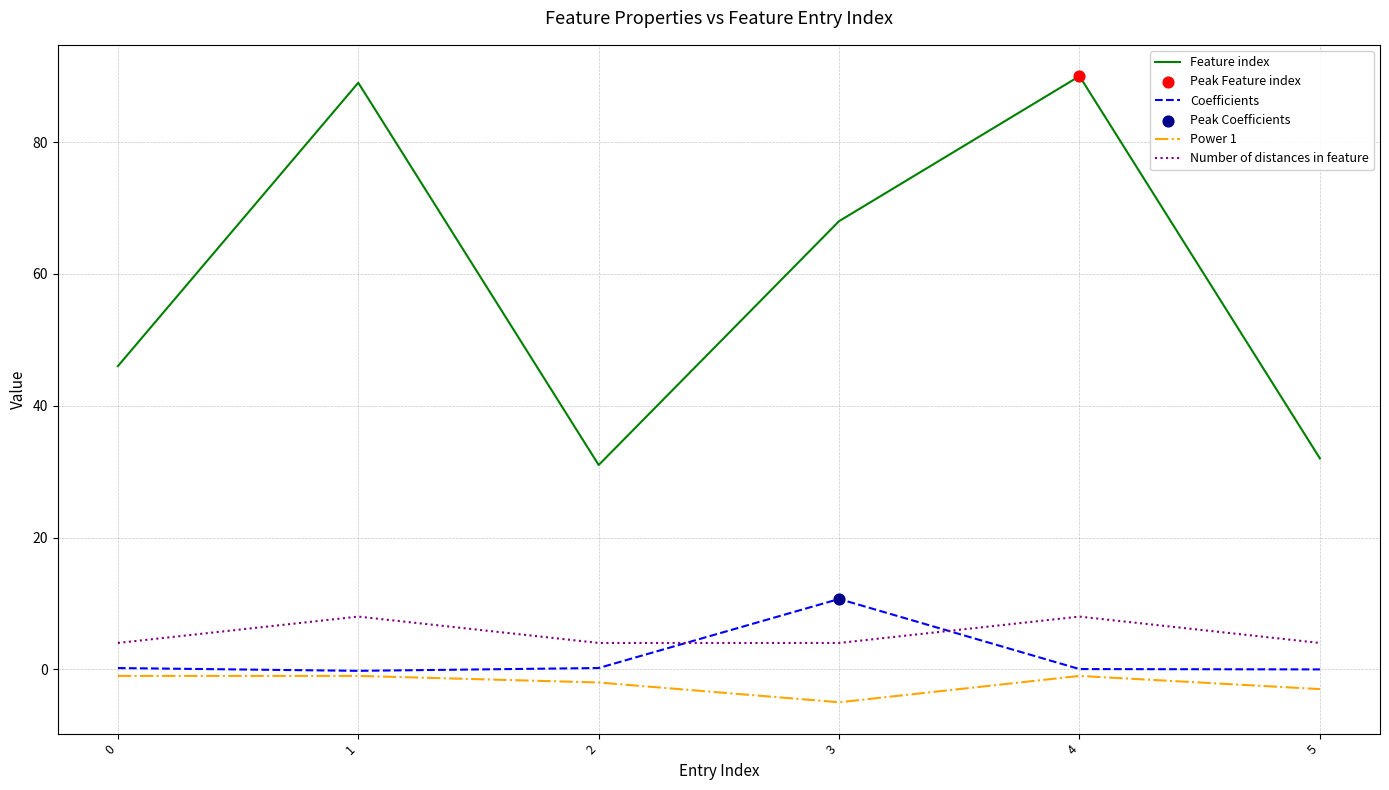

What is the smallest value displayed?

-5.0